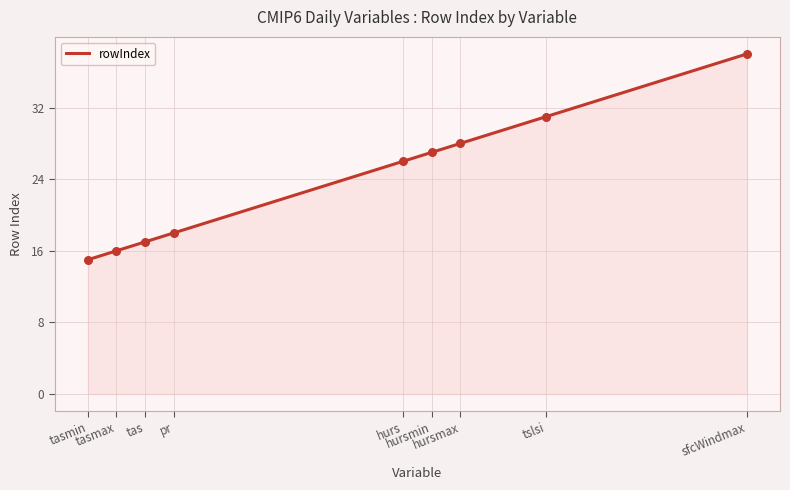

What is the difference between the maximum and minimum values?

23.0